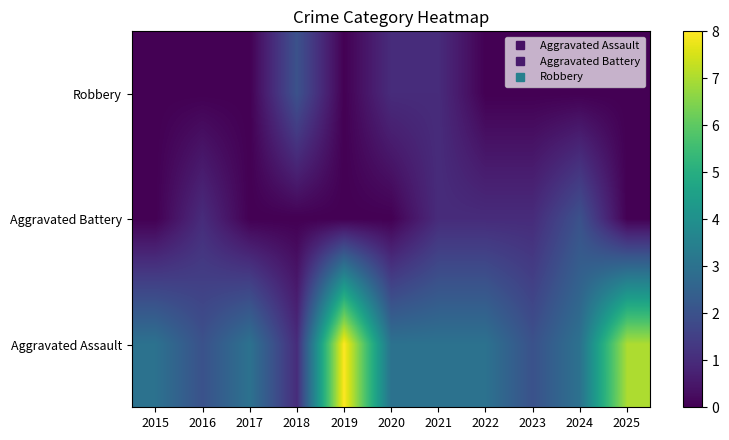

What is the total value across all series at 2019?

8